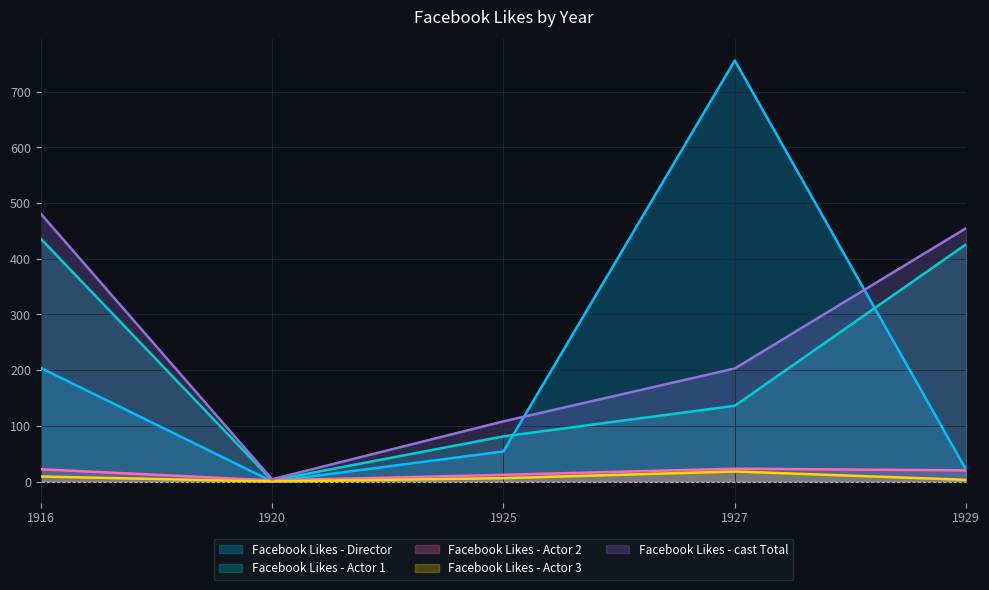

Rank the series by their maximum value, from lowest to highest.

Facebook Likes - Actor 3, Facebook Likes - Actor 2, Facebook Likes - Actor 1, Facebook Likes - cast Total, Facebook Likes - Director